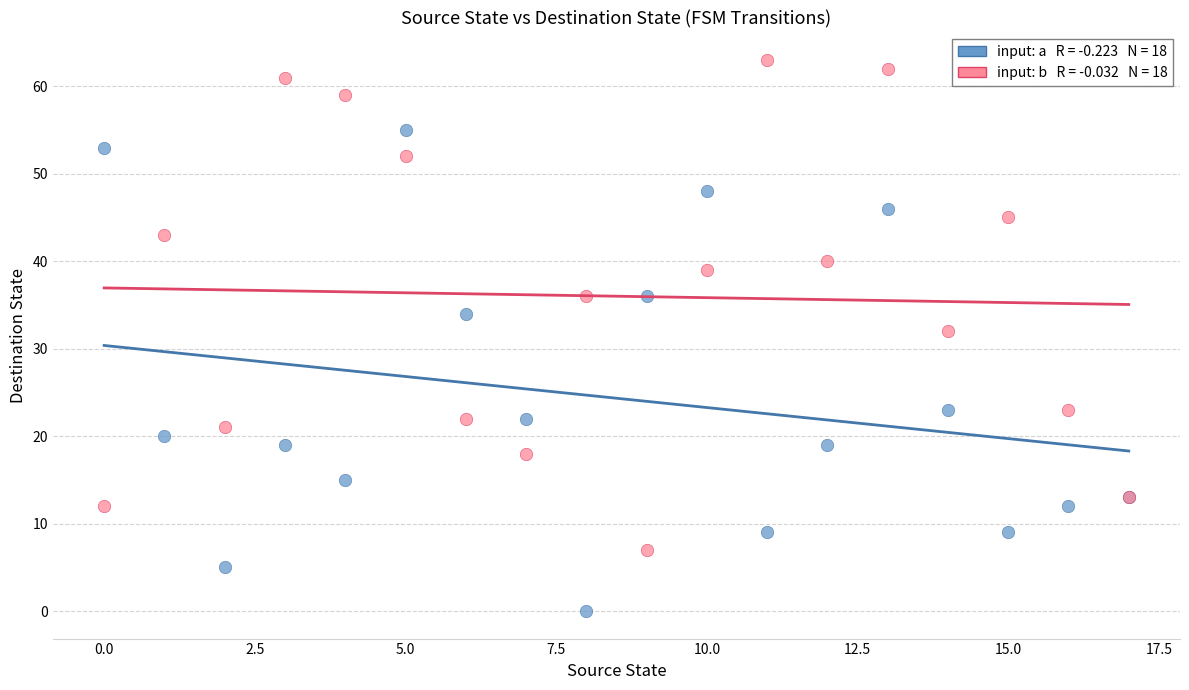

Across all series, what Y value is closest to 31?

32